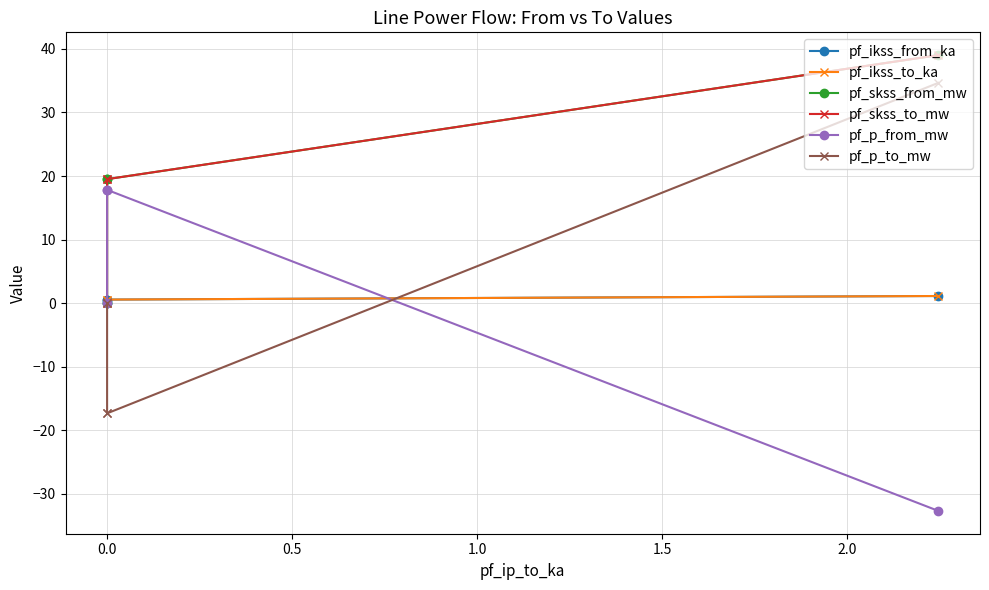

Is this an area chart (filled region under the line)?

No